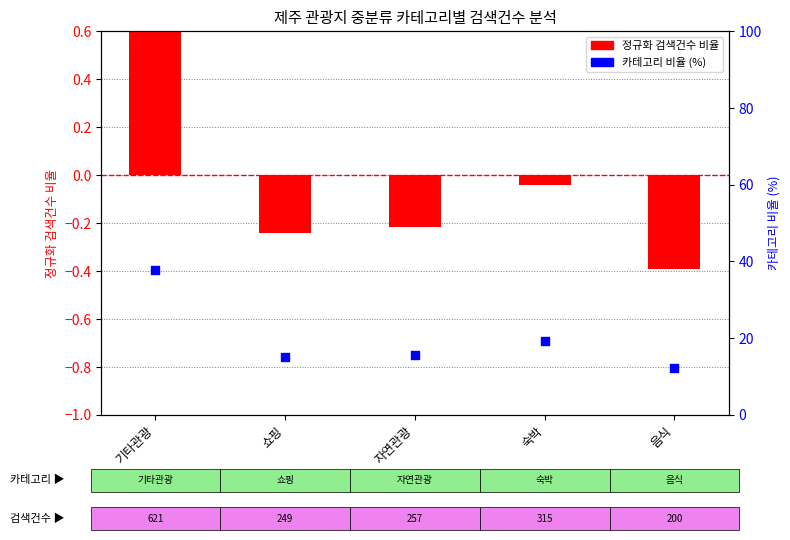

What are all the series names shown in the legend?

검색건수 비율 (정규화), 카테고리 비율 (%)